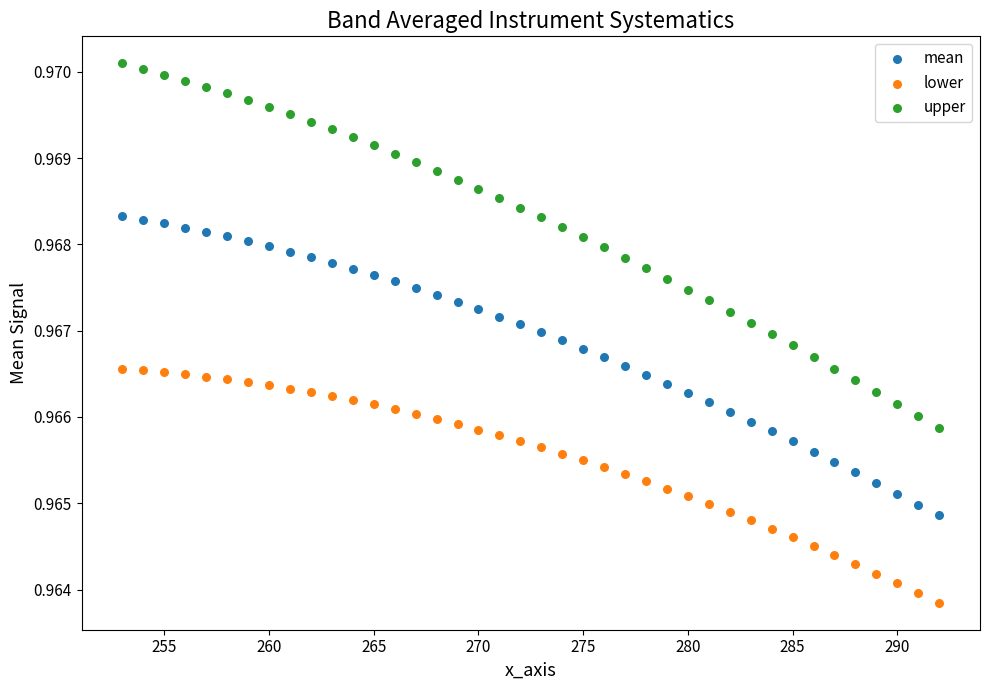

Across all data points, what is the range of X values (max minus min)?

39.0